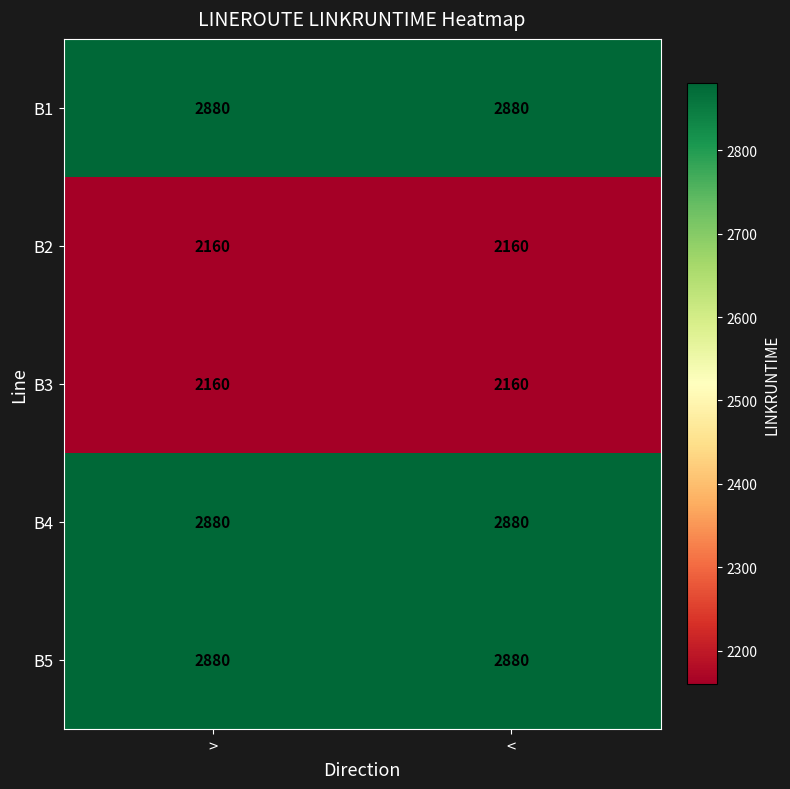

What is the sum of all B5 values?

5760